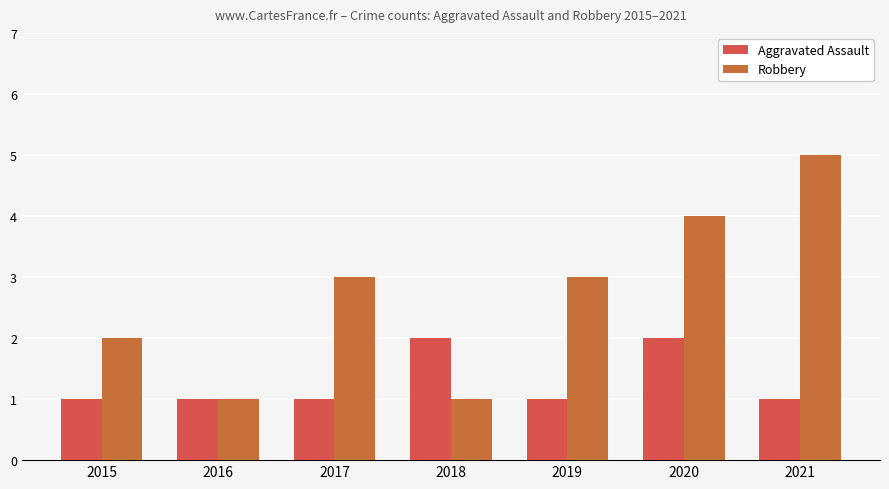

Rank the series by their maximum value, from lowest to highest.

Aggravated Assault, Robbery